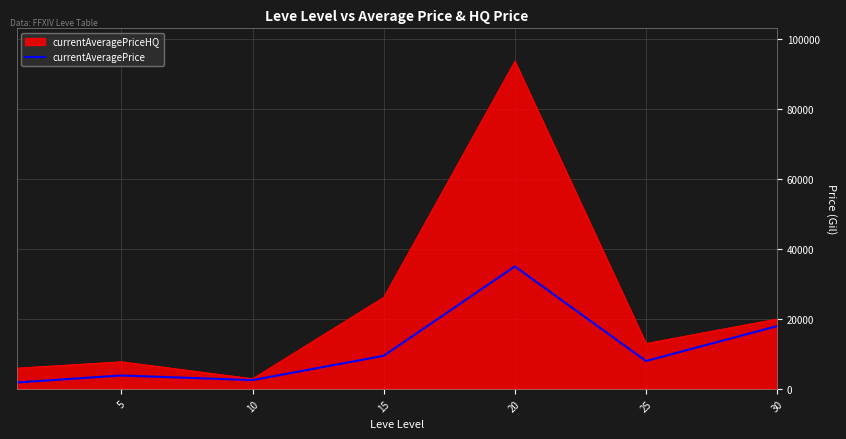

What is the smallest value displayed?

1820.0